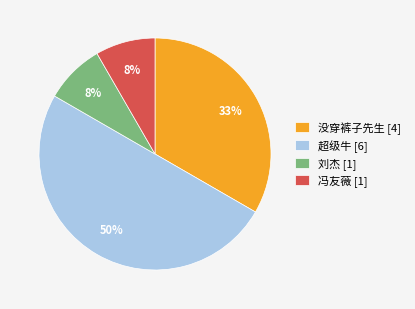

The 冯友薇 slice represents 8% of the pie. True or false?

True